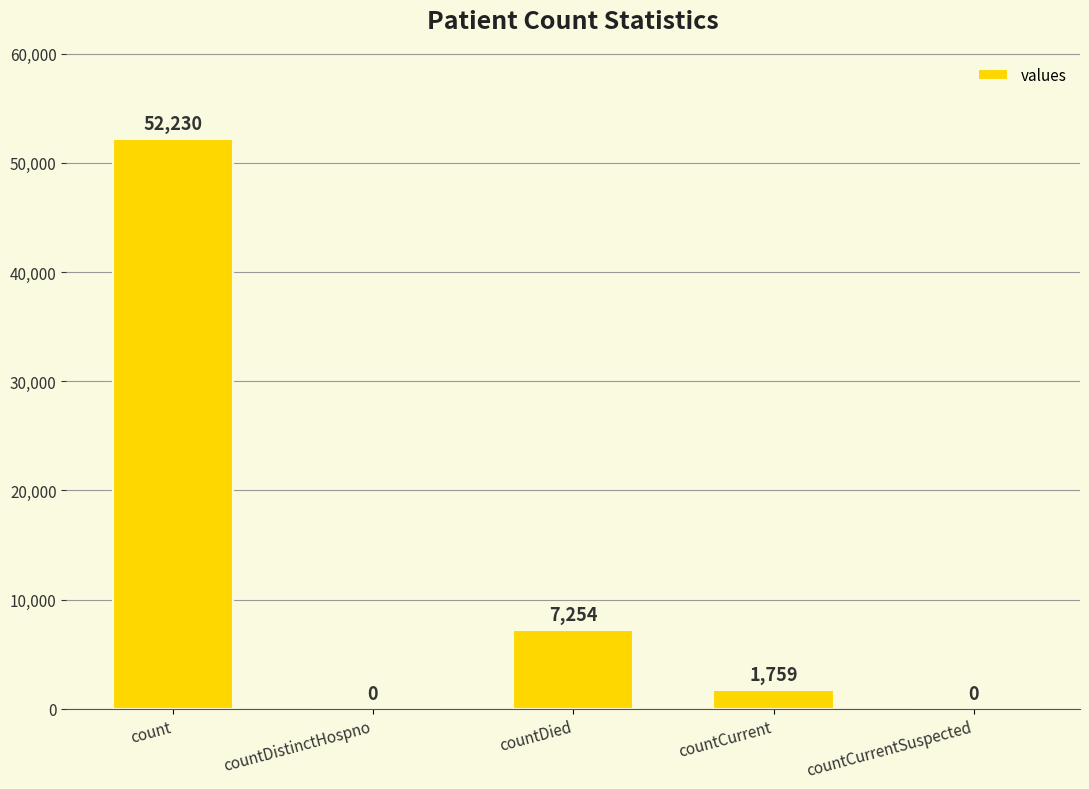

How many series are shown in this chart?

1